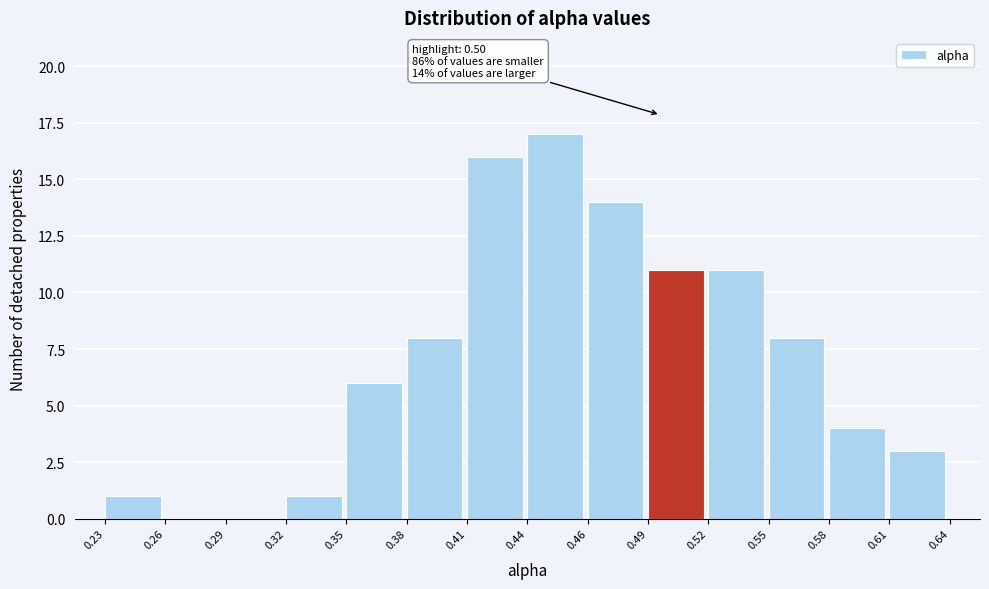

Reading left to right, transcribe all the data shown in this chart.

0.23=1	0.26=0	0.29=0	0.32=1	0.35=6	0.38=8	0.41=16	0.44=17	0.46=14	0.49=11	0.52=11	0.55=8	0.58=4	0.61=3